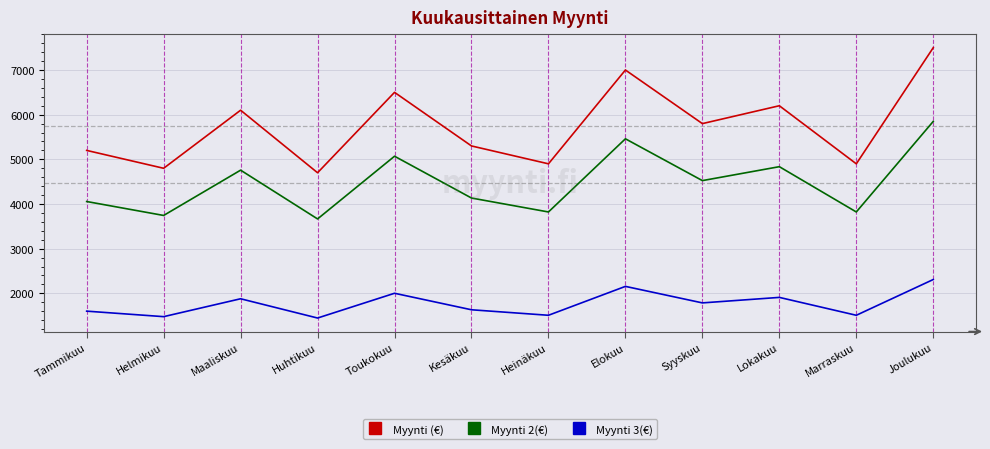

What is the total value across all series at Joulukuu?

15660.0